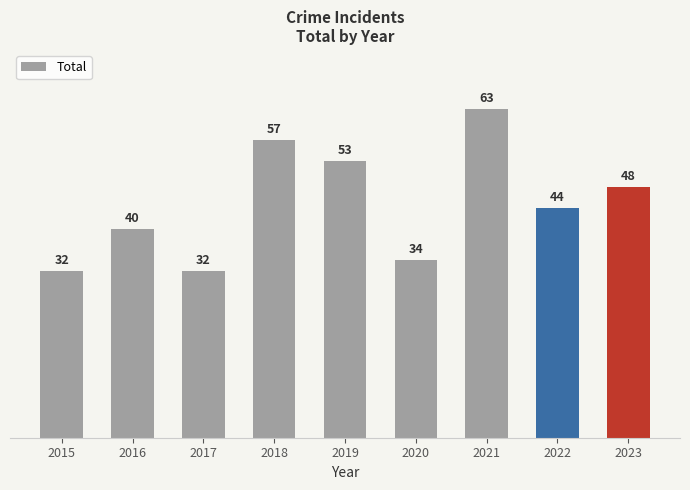

What is the difference between the maximum and minimum values?

31